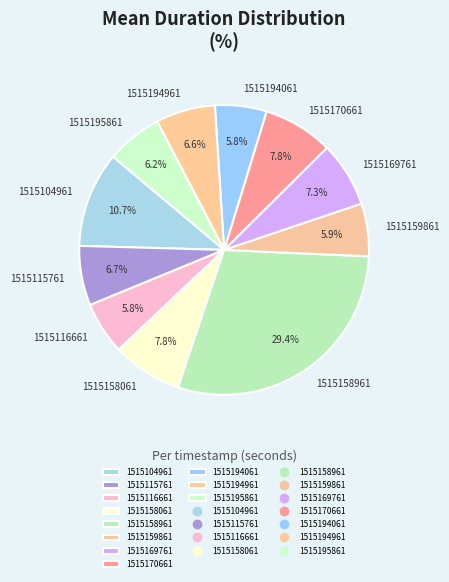

Which slice is the largest?

1515158961